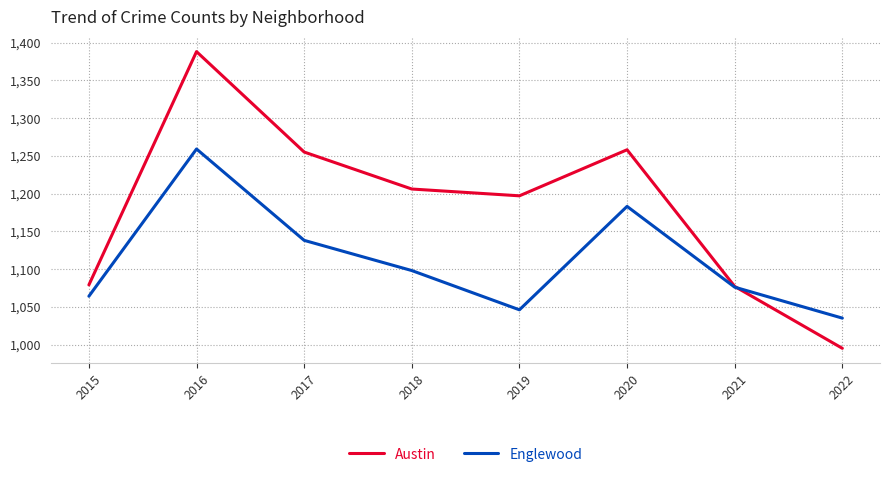

How many lines are shown in the chart?

2